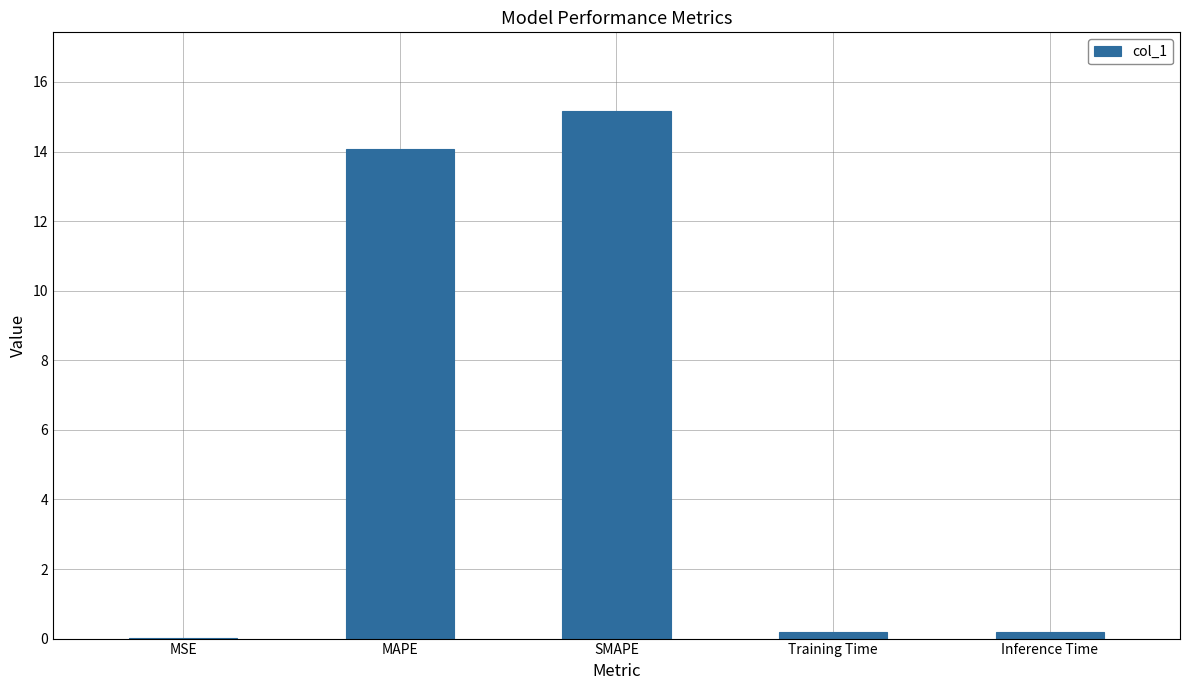

What is the maximum value shown in the chart?

15.2